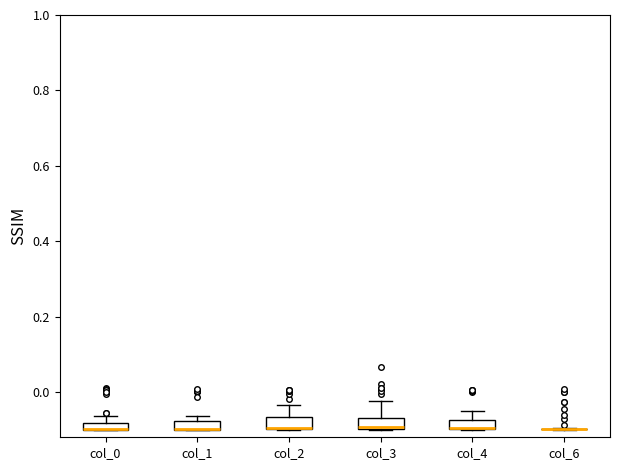

Where is the lower edge of the box for col_1 on the y-axis? The values are not printed on the chart, so give them approximately, as read against the axis.

-0.10